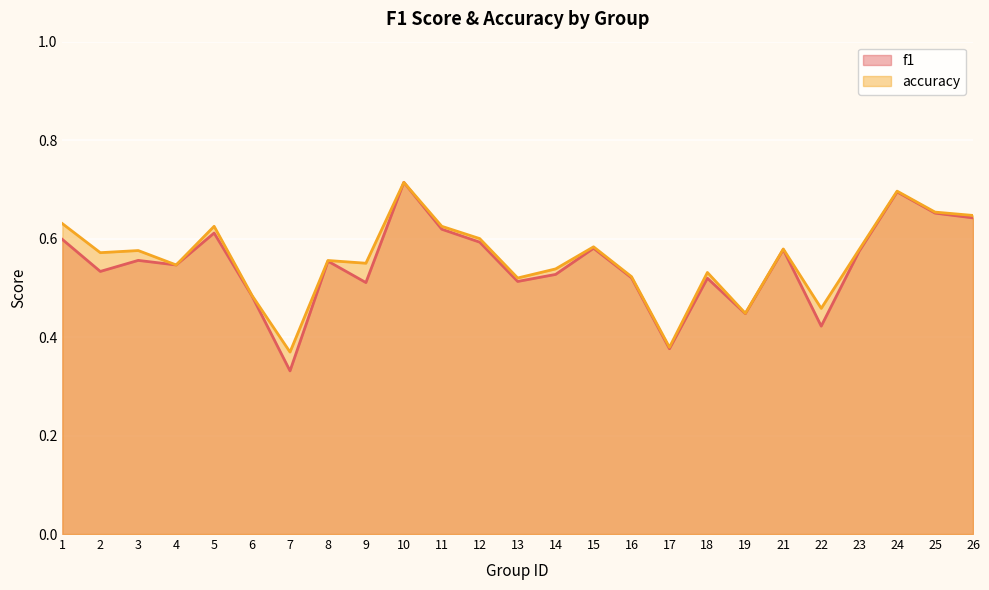

Which has a higher value, 1 or 5?

5